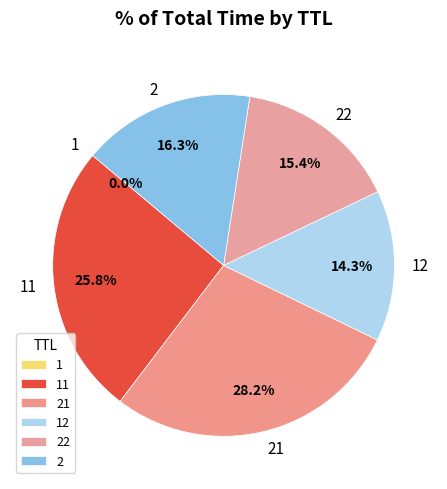

How much of the chart is everything except 22?

84.6%